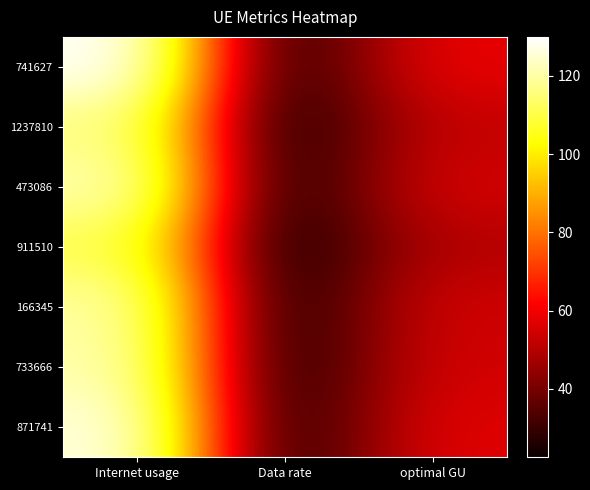

Reading left to right, what are all the values shown in this chart?

741627: Internet usage=129.9	Data rate=26.3	optimal GU=58.4
1237810: Internet usage=117.0	Data rate=23.7	optimal GU=52.6
473086: Internet usage=122.2	Data rate=24.7	optimal GU=55.0
911510: Internet usage=111.4	Data rate=22.5	optimal GU=50.1
166345: Internet usage=120.7	Data rate=24.4	optimal GU=54.3
733666: Internet usage=121.9	Data rate=24.7	optimal GU=54.8
871741: Internet usage=126.9	Data rate=25.7	optimal GU=57.1